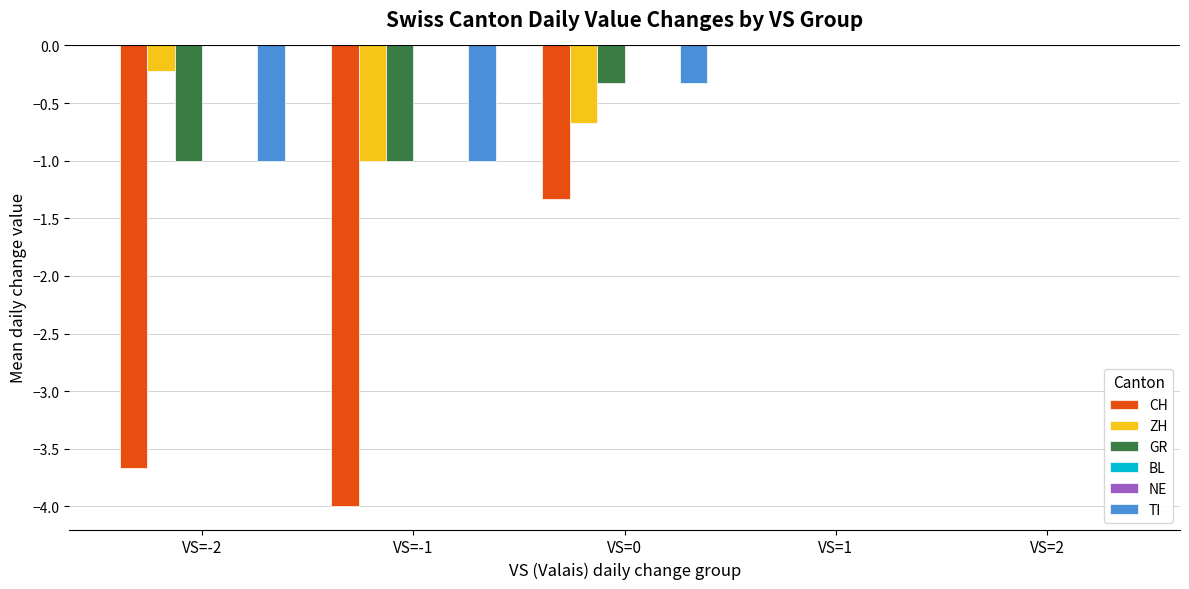

Is it true that TI equals -0.4 at VS=0?

False